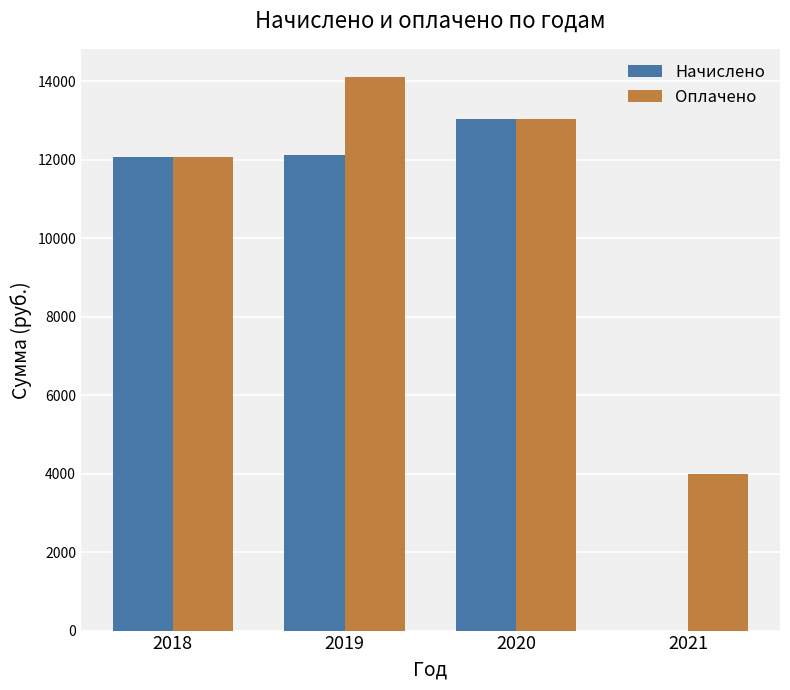

What is the approximate value of Начислено at 2019?

12118.3